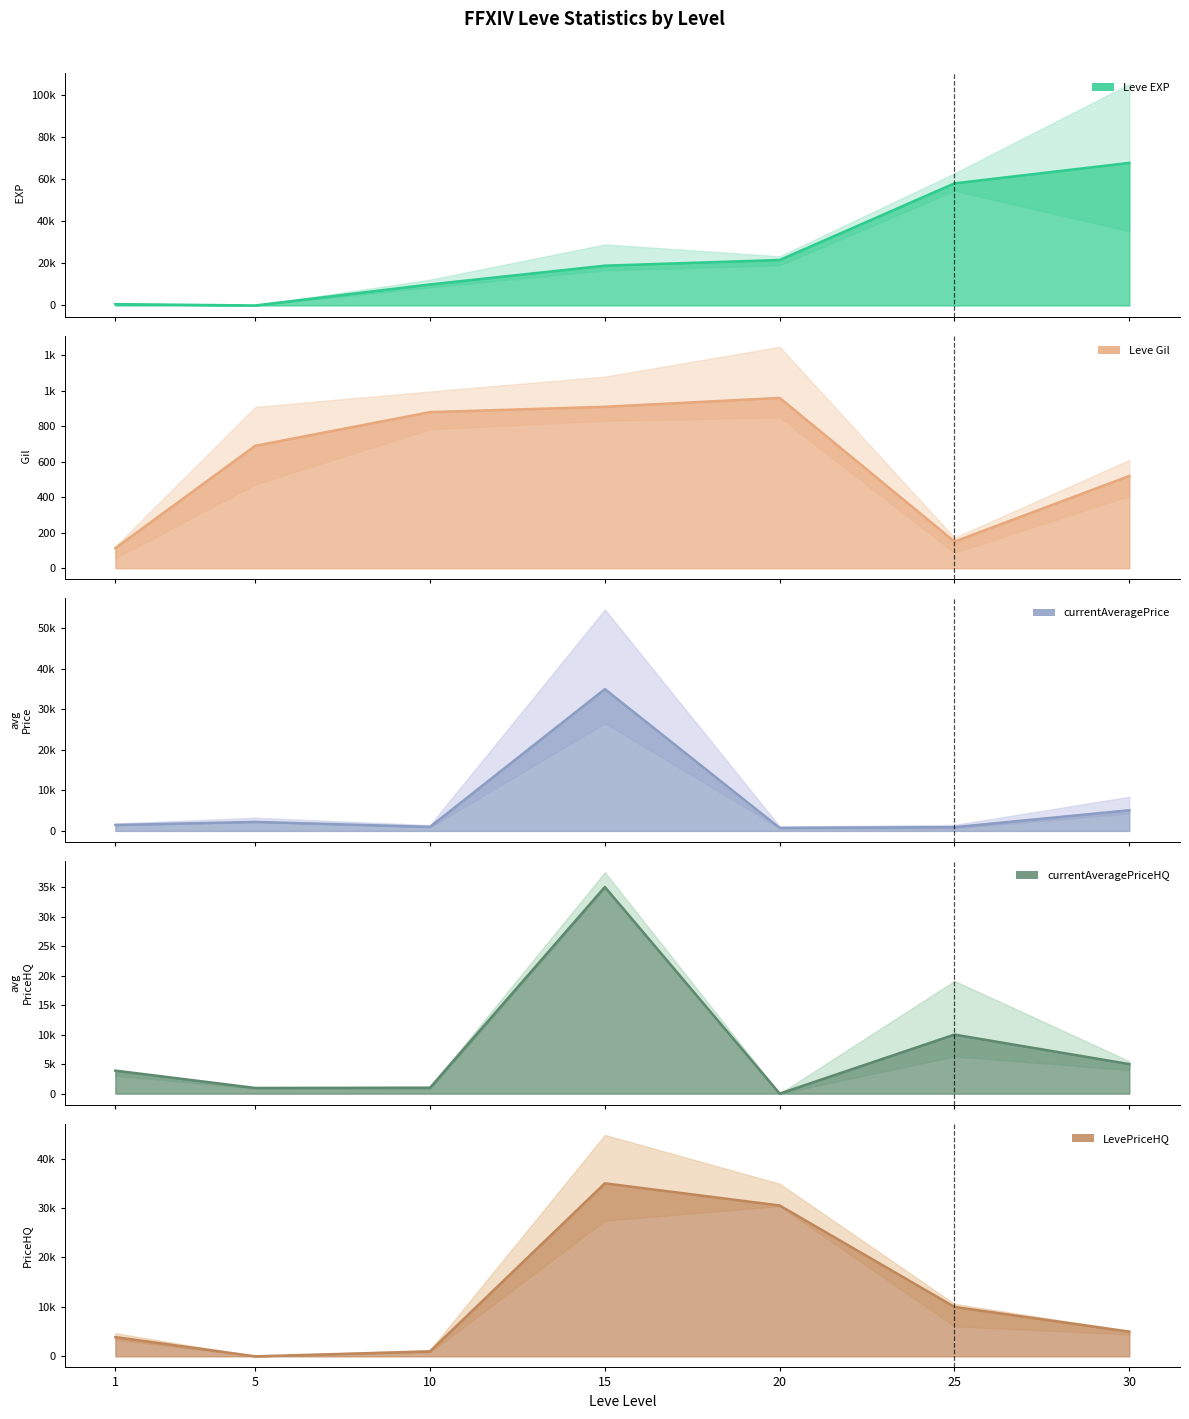

How many times do LevePriceHQ and currentAveragePrice cross each other?

2